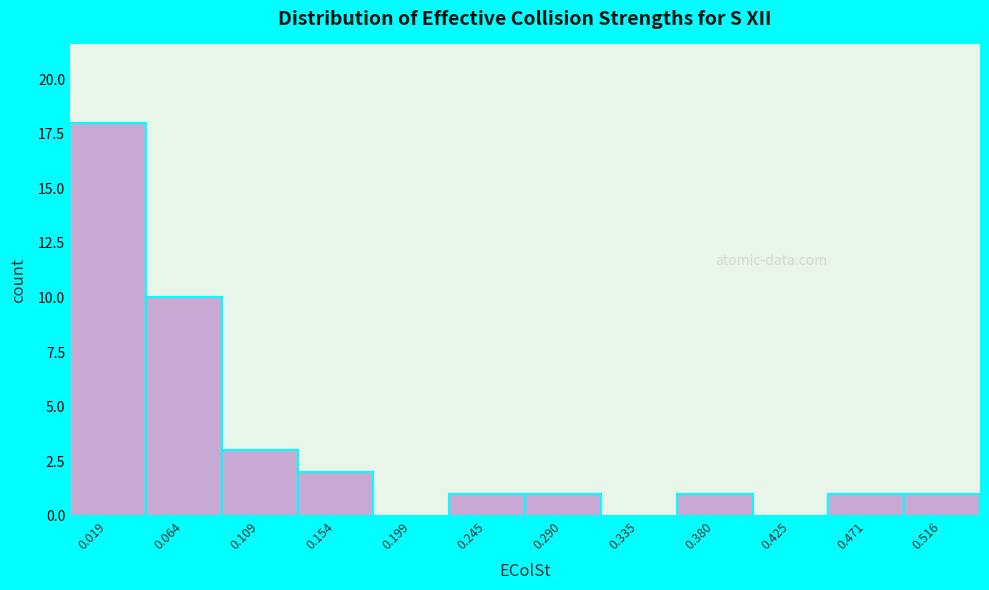

Reading right to left, extract all data points from this chart.

0.516=1	0.471=1	0.425=0	0.380=1	0.335=0	0.290=1	0.245=1	0.199=0	0.154=2	0.109=3	0.064=10	0.019=18